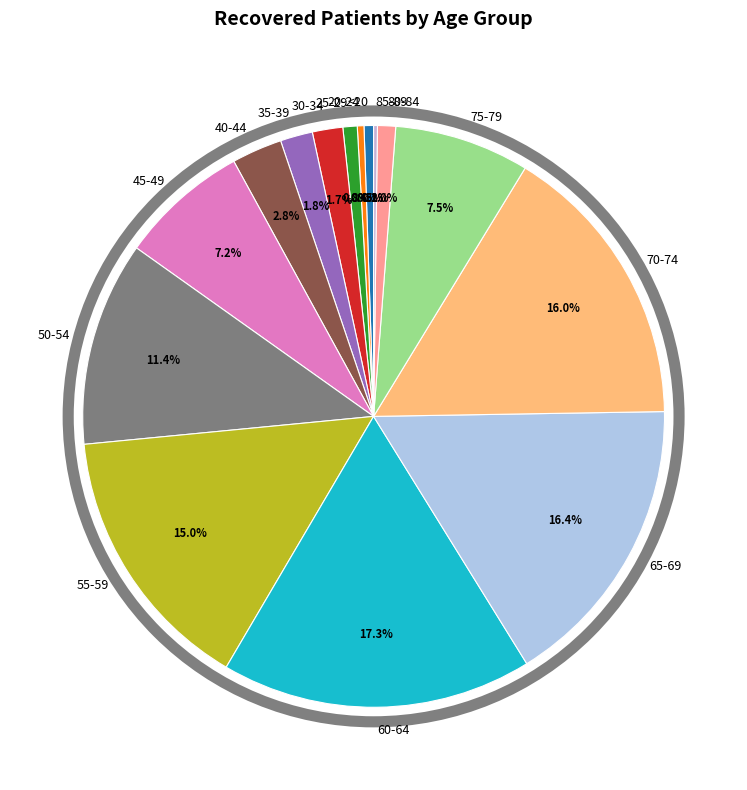

Is 40-44 the majority of the pie?

No